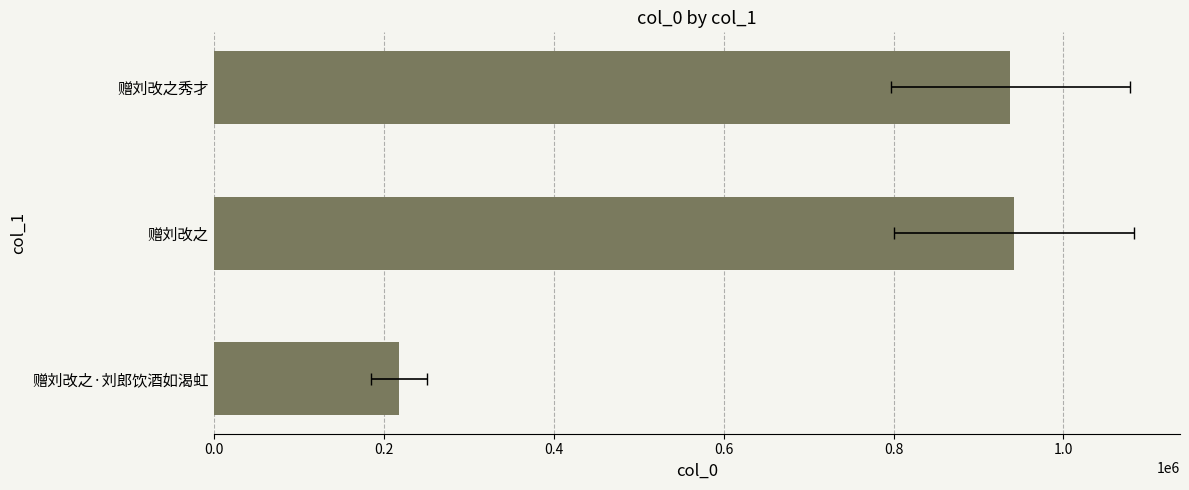

What is the value of the 1st bar from the left?

218301